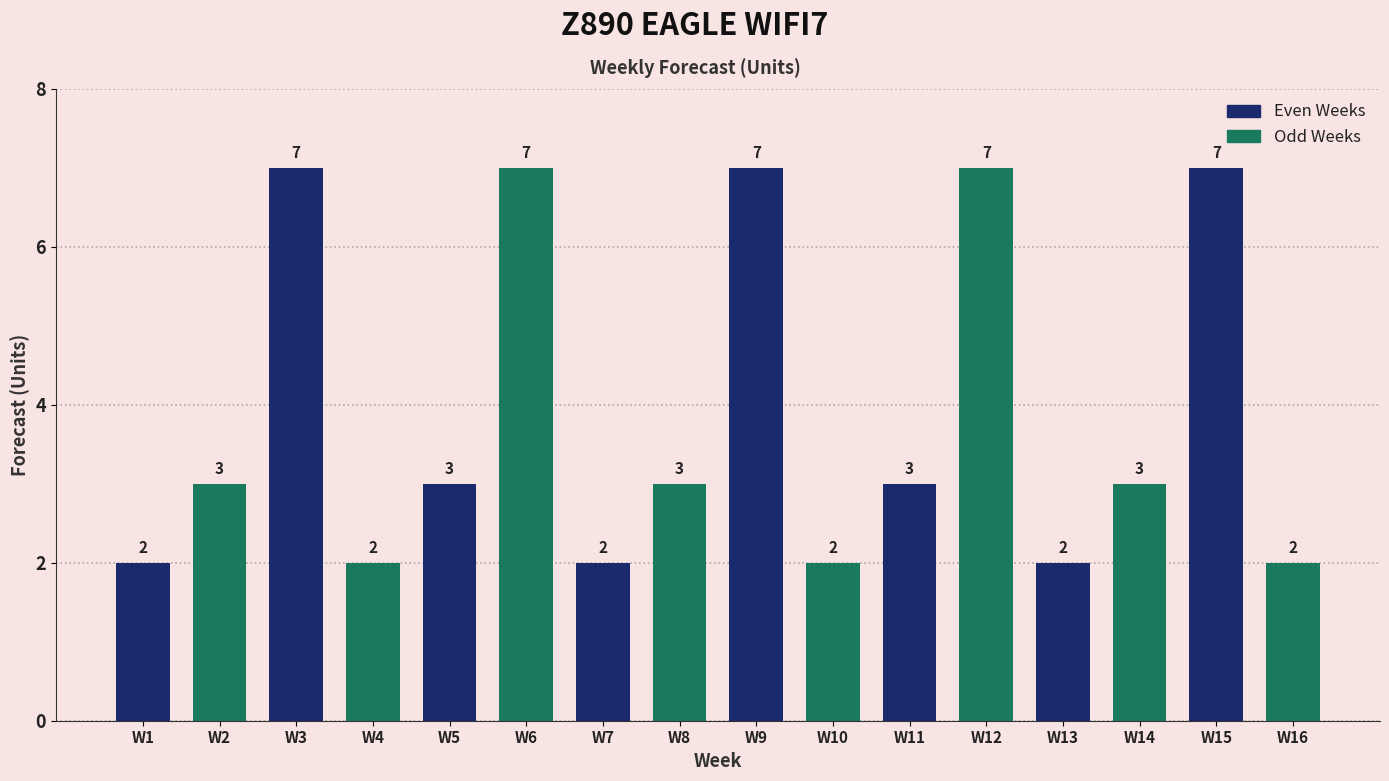

Which has a higher value, W16 or W3?

W3